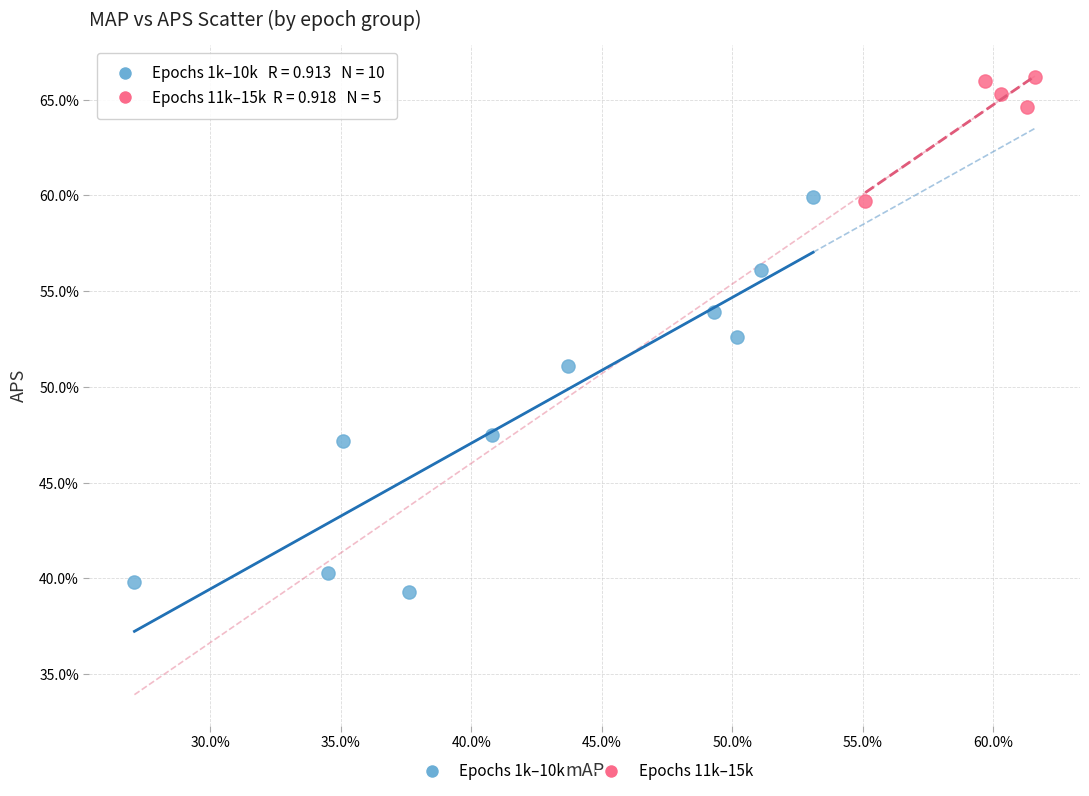

What are all the series names shown in the legend?

Epochs 1k–10k, Epochs 11k–15k